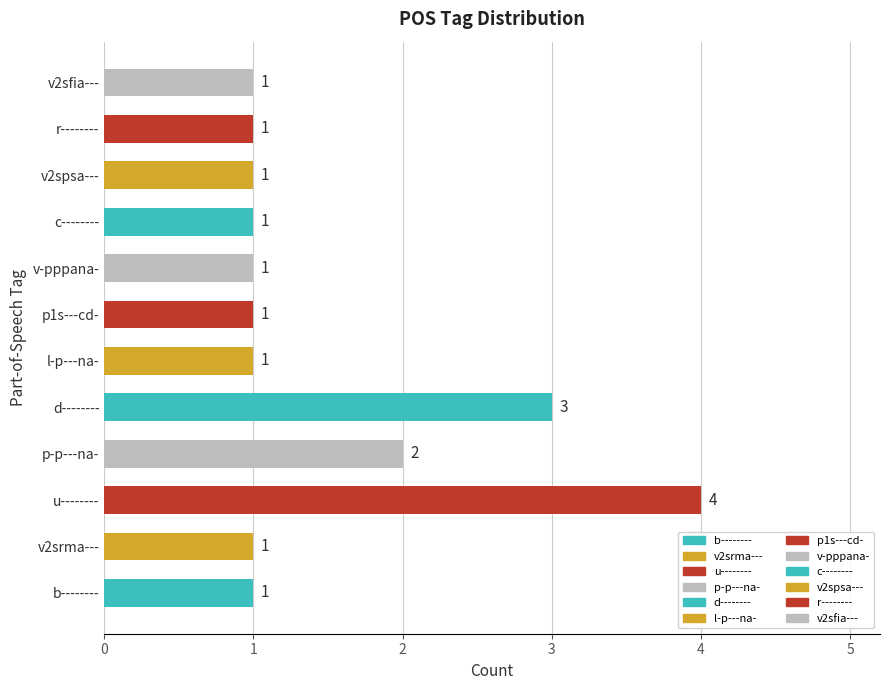

The value at p1s---cd- is 1. True or false?

True